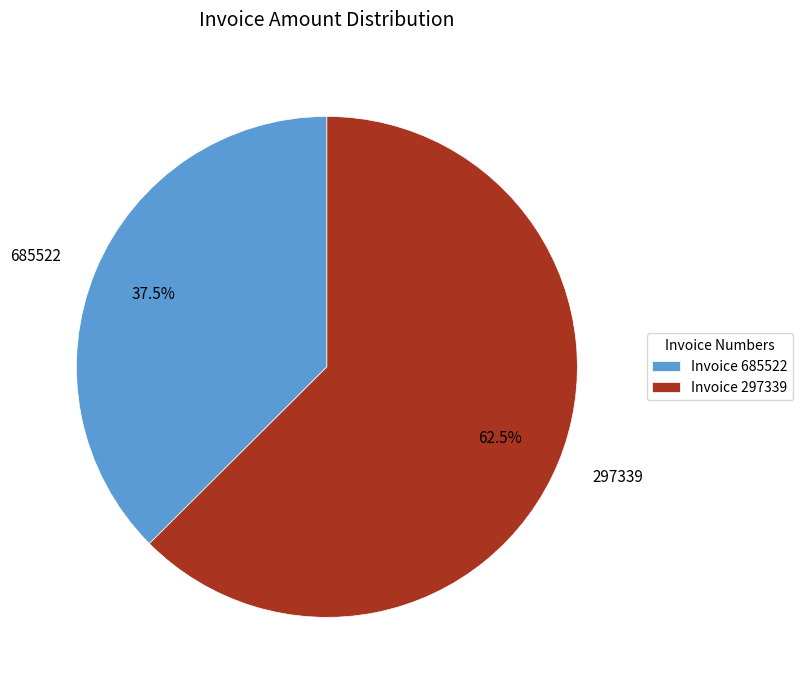

What is the smallest slice in the pie chart?

685522